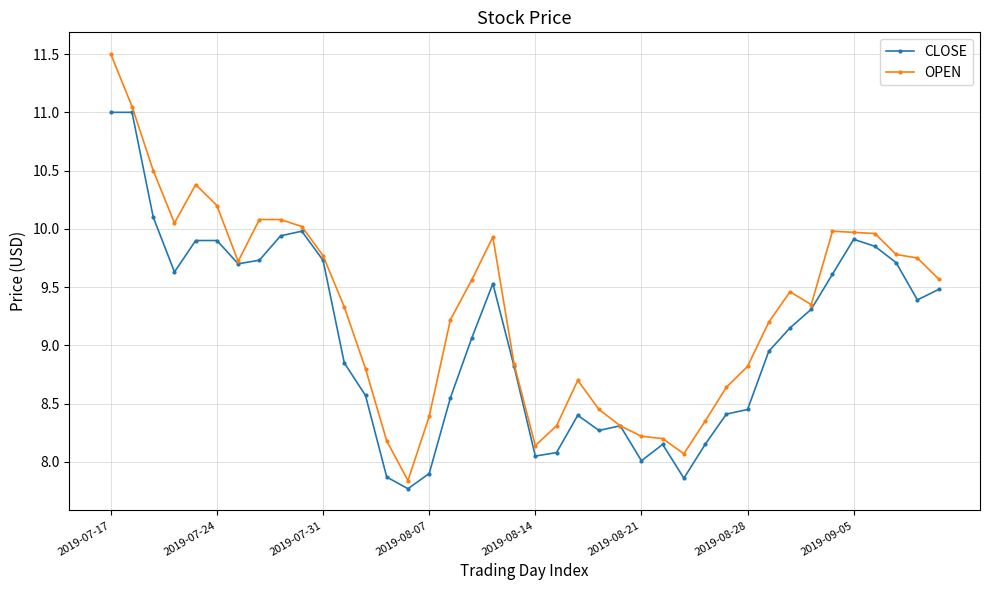

Which series has the largest total across all categories?

OPEN